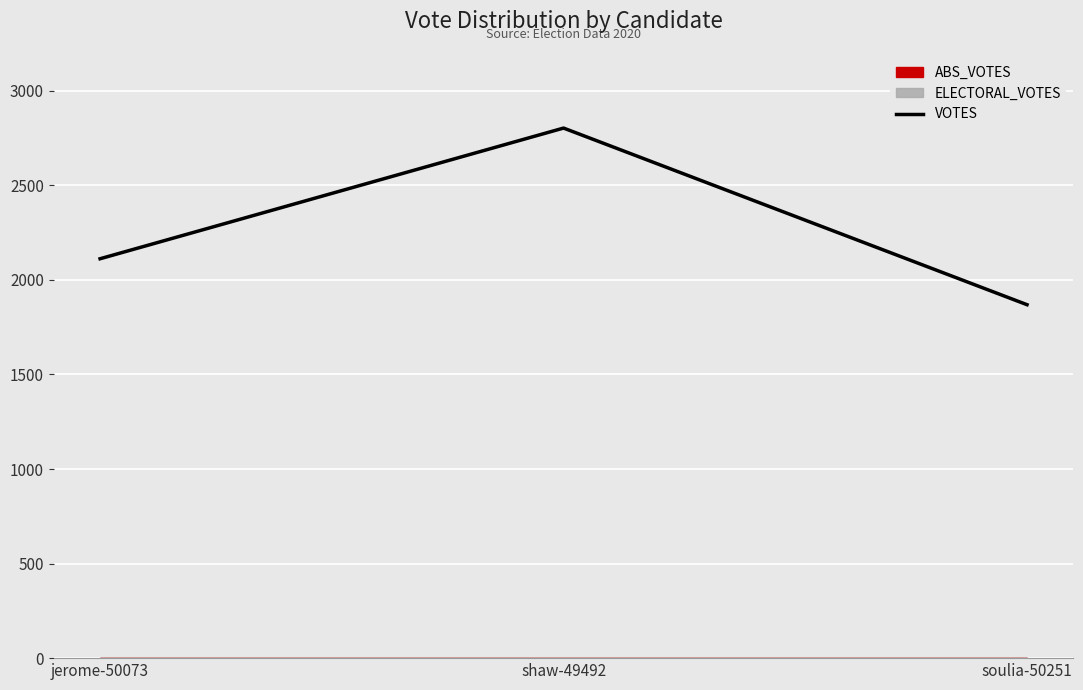

What is the sum of all values?

6784